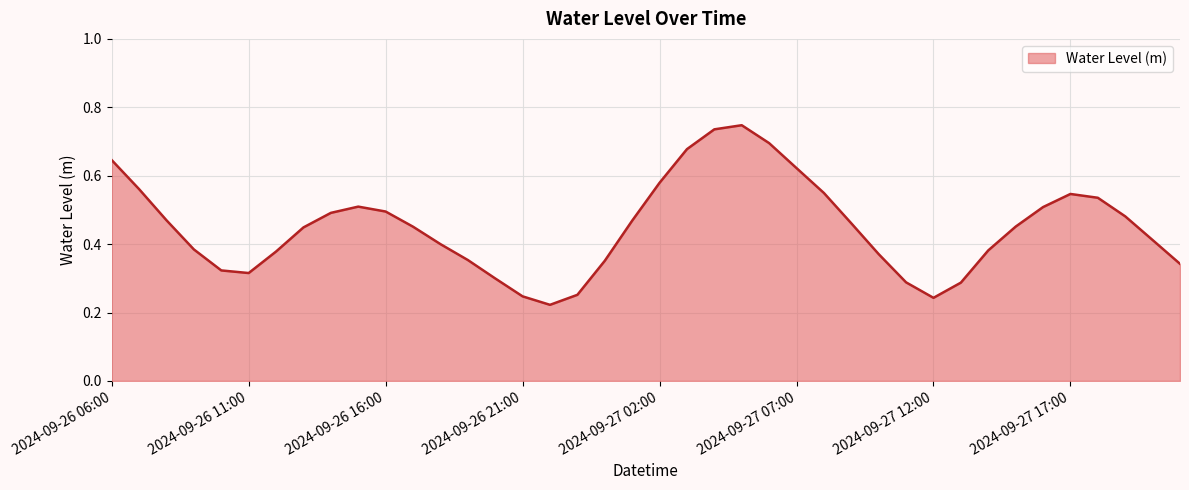

How many lines are shown in the chart?

1